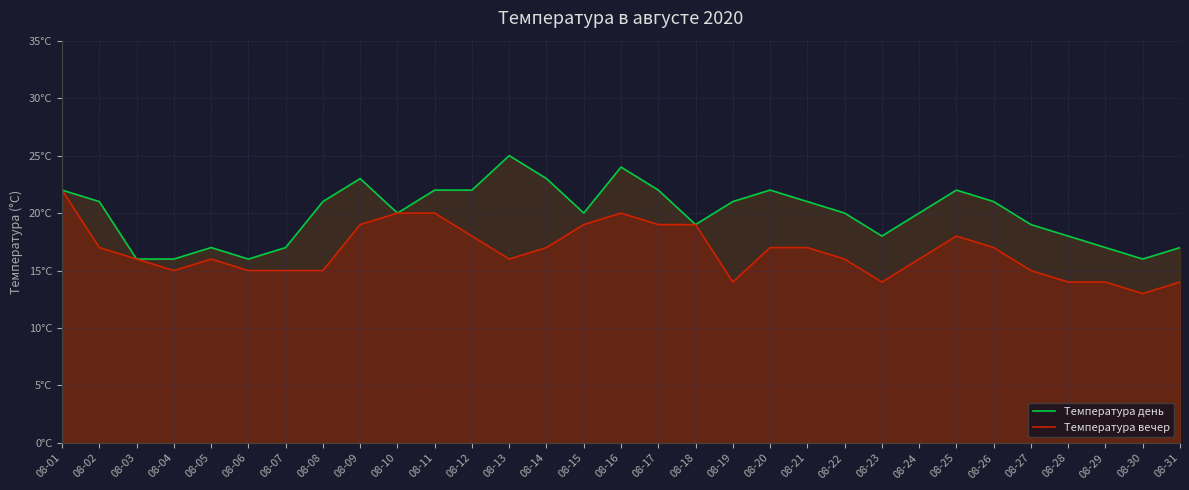

The value of Температура день at 08-21 is 9. True or false?

False